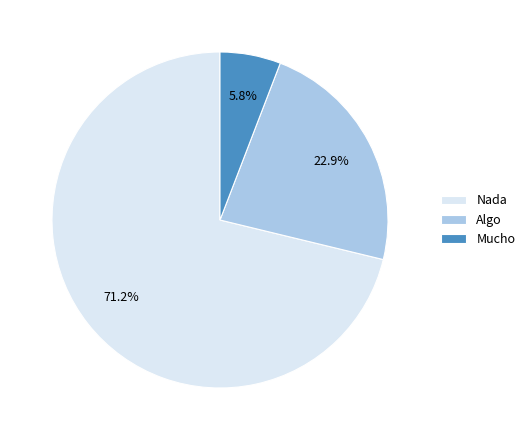

To the nearest percent, what is the difference between the largest and smallest slice percentages?

65%